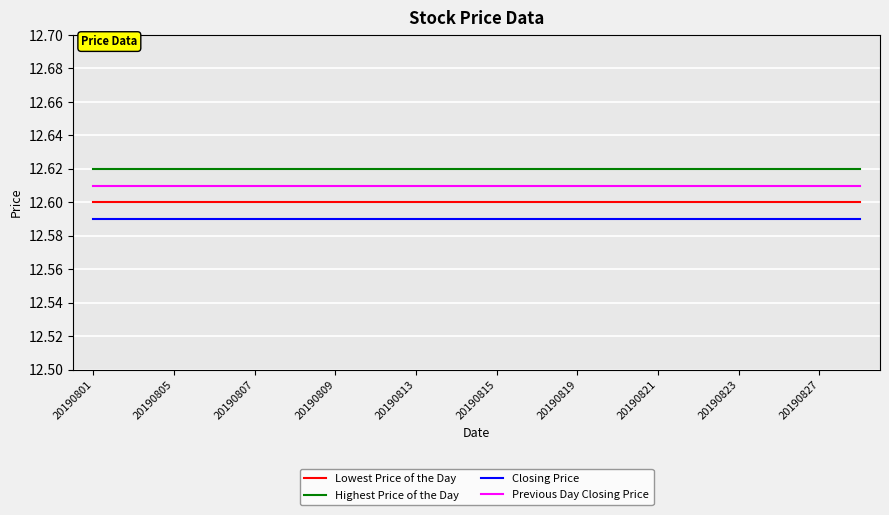

Which series has the largest total across all categories?

Highest Price of the Day